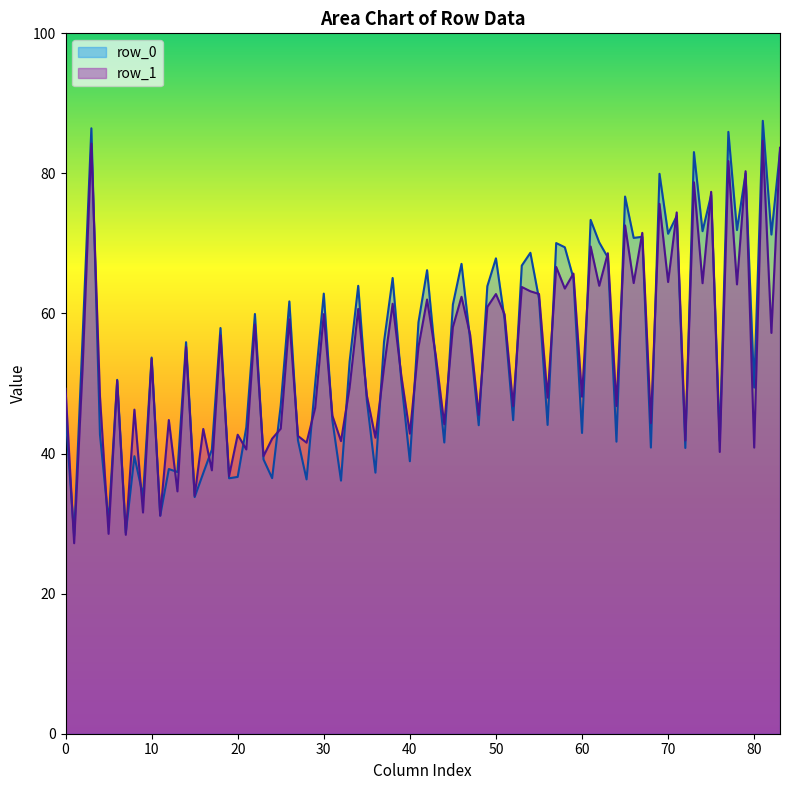

Does the chart display data point markers on the line(s)?

No